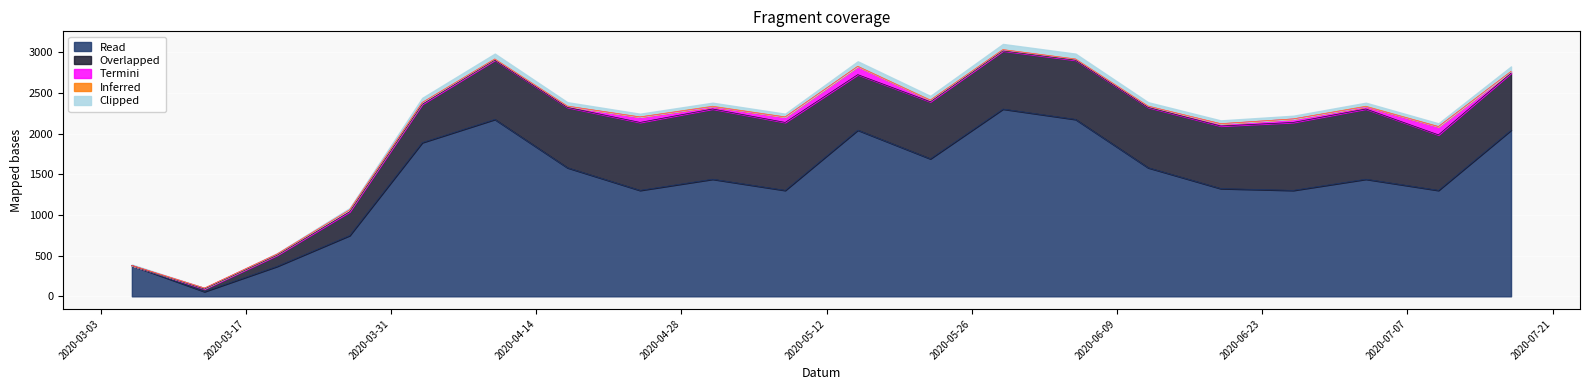

How many categories are shown in the chart?

20